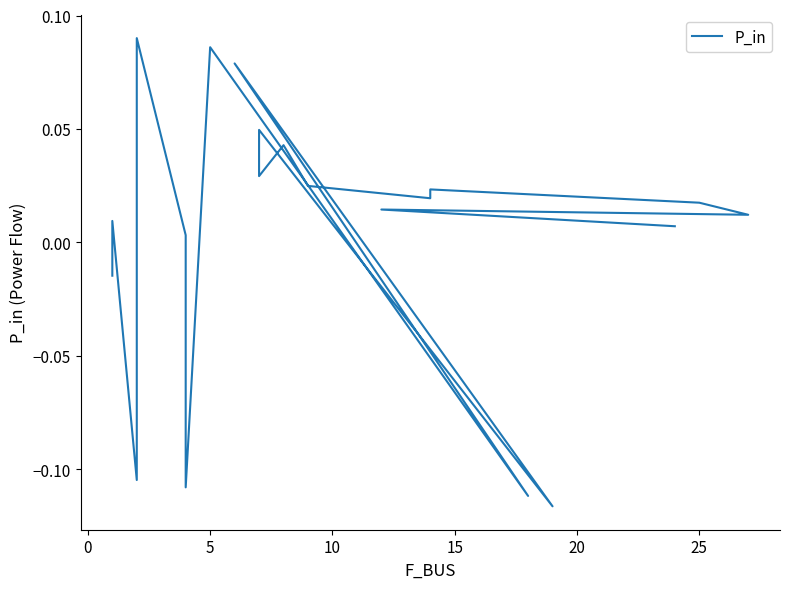

True or false: the data shows -0.0 at 30.

False